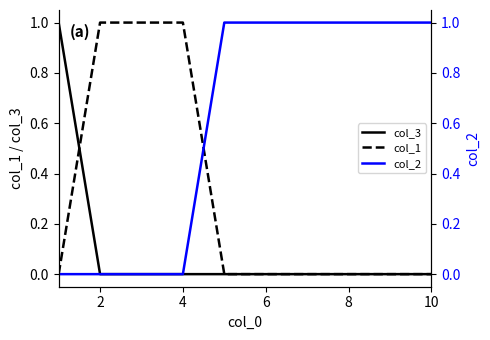

The value of col_1 at 10 is 0. True or false?

True